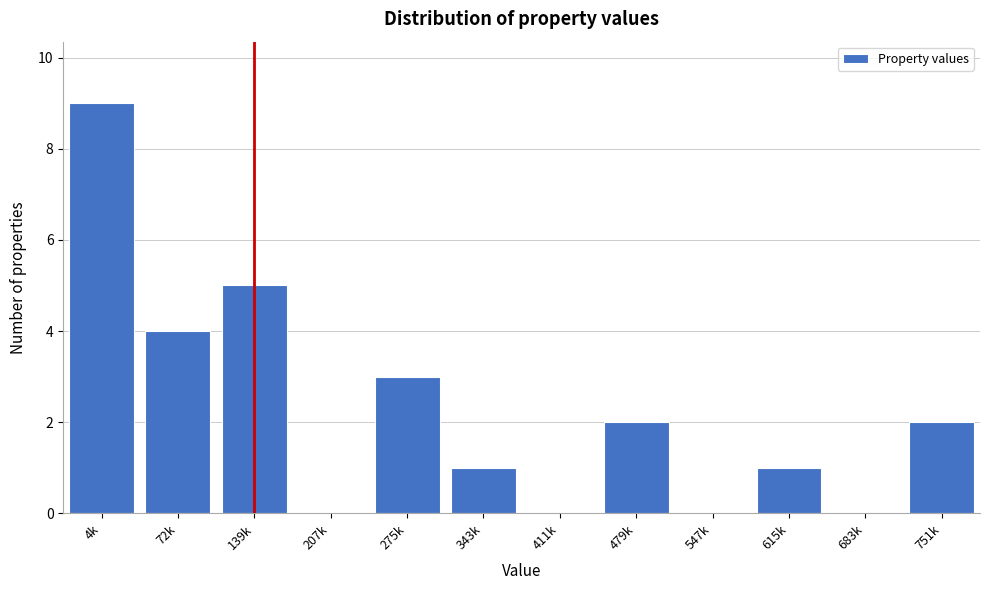

Reading left to right, list all the values displayed in this chart.

4k=9	72k=4	139k=5	207k=0	275k=3	343k=1	411k=0	479k=2	547k=0	615k=1	683k=0	751k=2